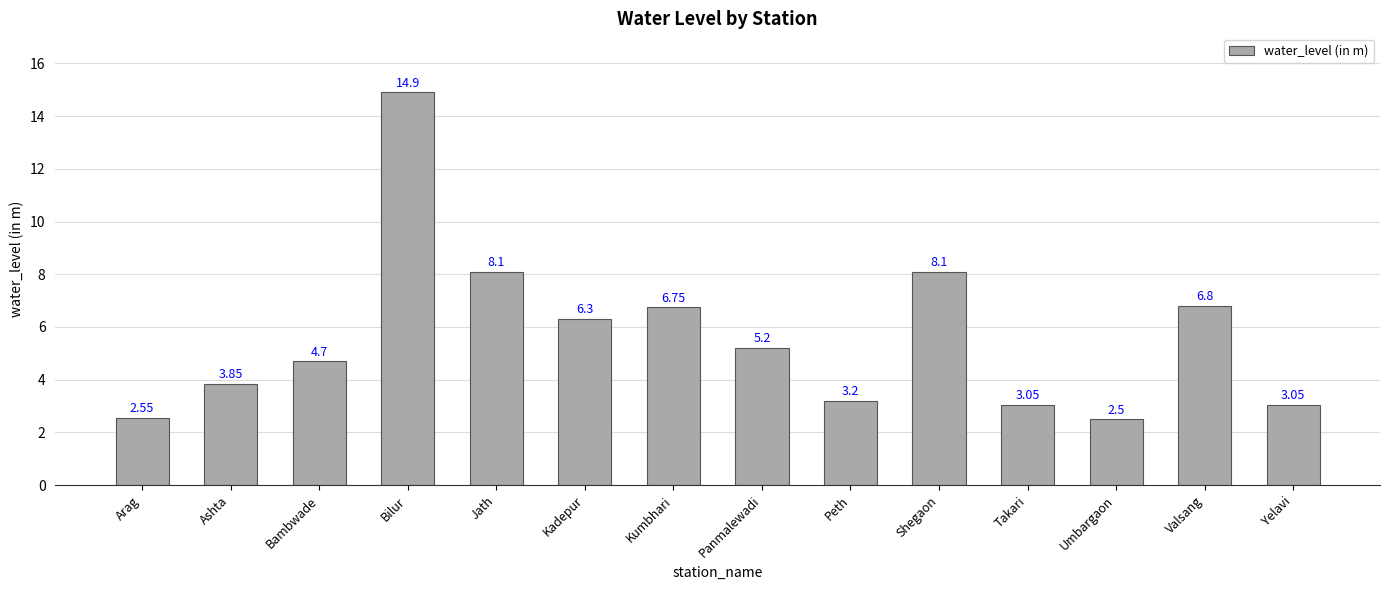

What is the minimum value shown in the chart?

2.5